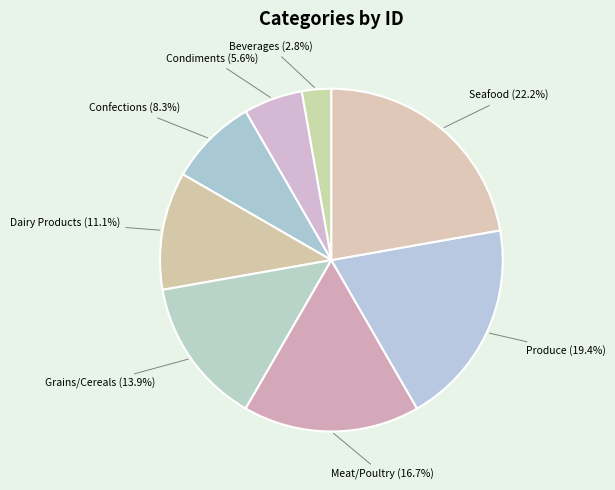

Is it true that Beverages is 10% of the pie?

False